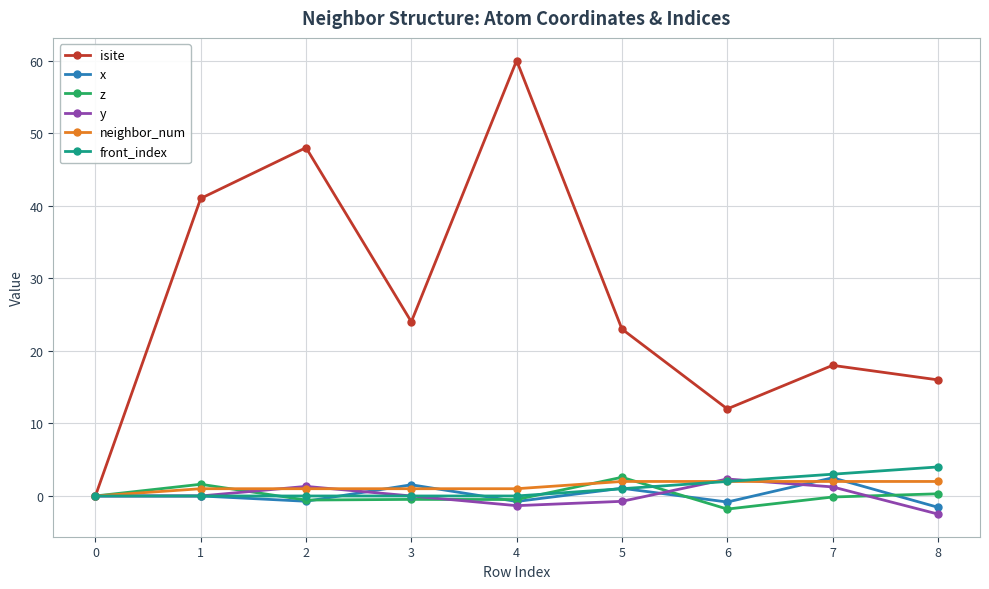

In isite, how many points are lower than both neighbors (excluding endpoints)?

2